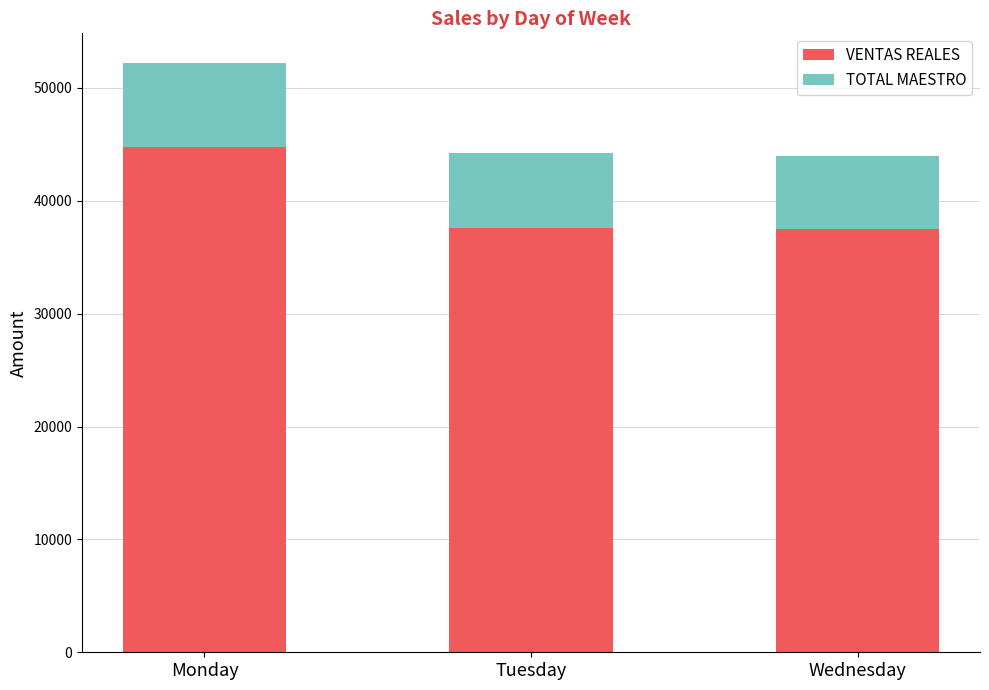

Read the VENTAS REALES value at Monday.

44748.5